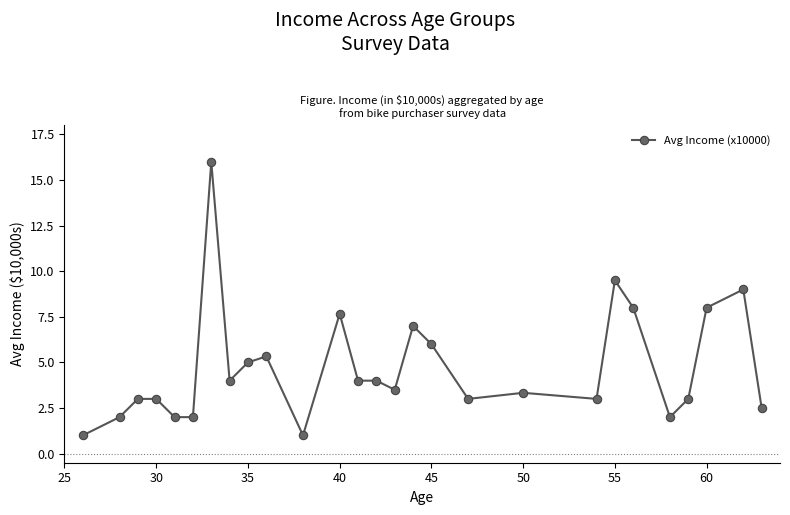

What is the value of the 2nd point from the left?

2.0